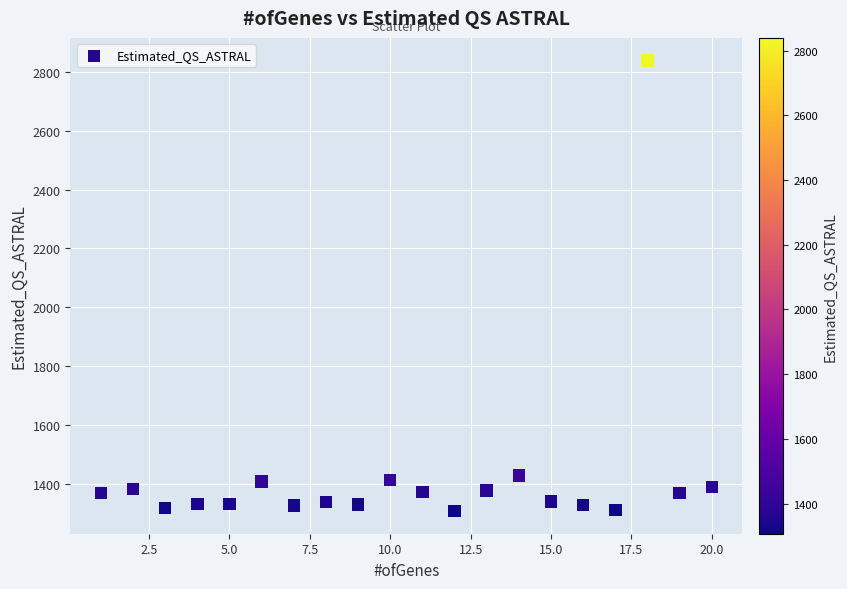

What is the range of Y values (max minus min)?

1532